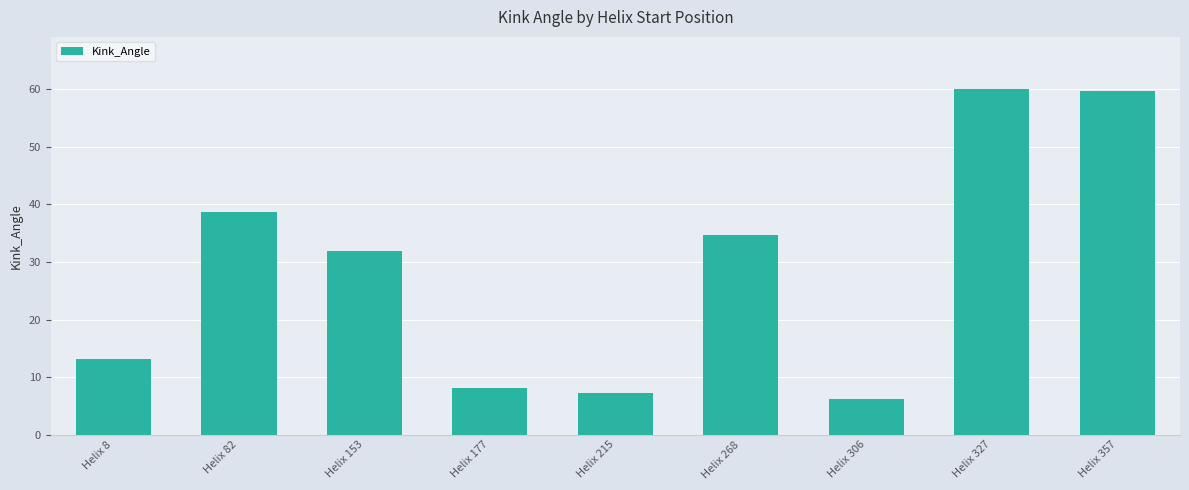

Which has a higher value, Helix 268 or Helix 177?

Helix 268